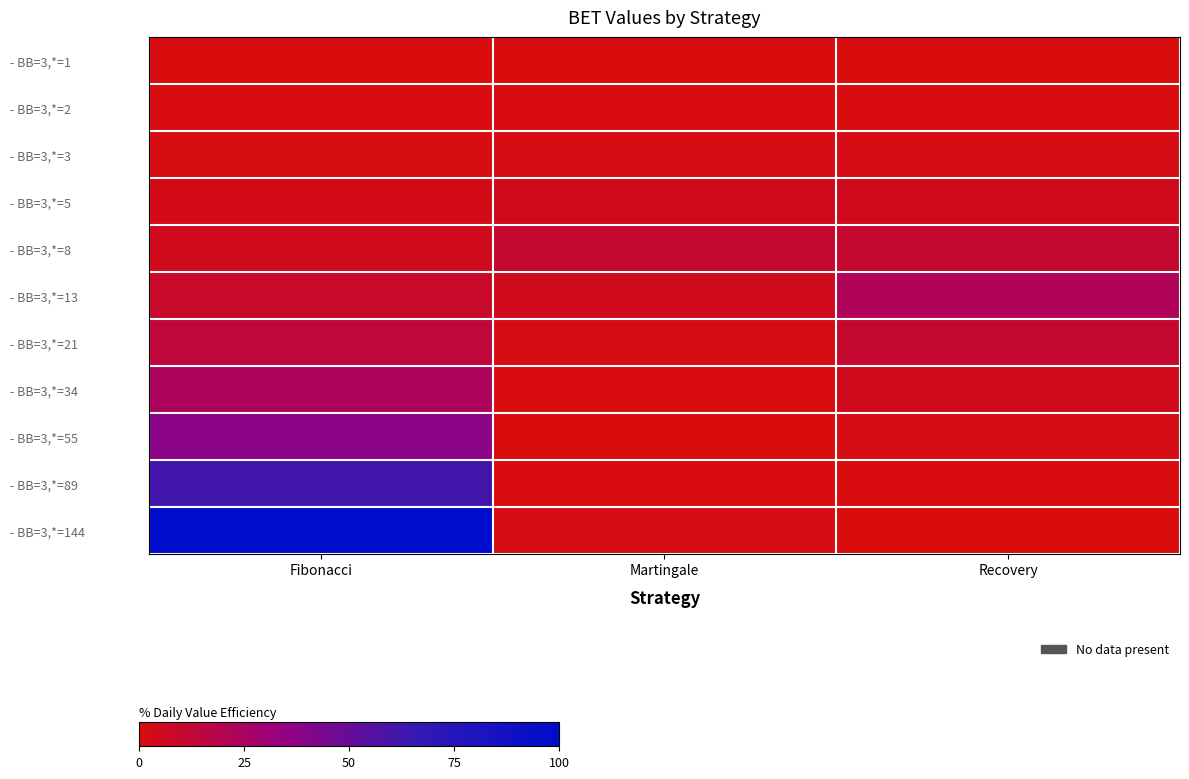

At which category is the sum across all series the highest?

Fibonacci